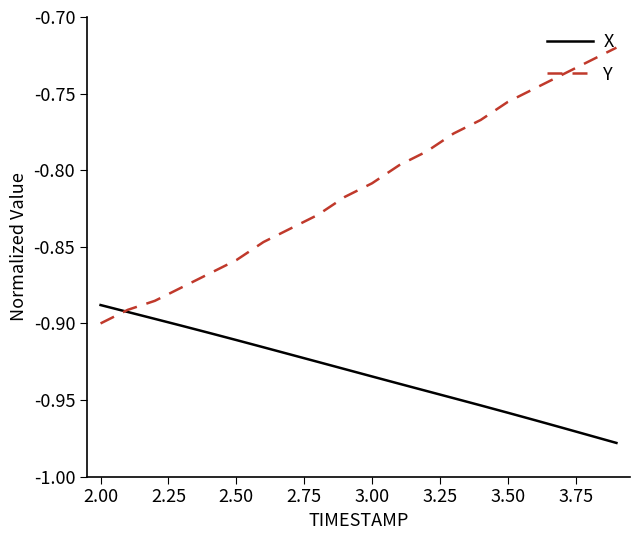

Rank the series by their average value, from lowest to highest.

X, Y